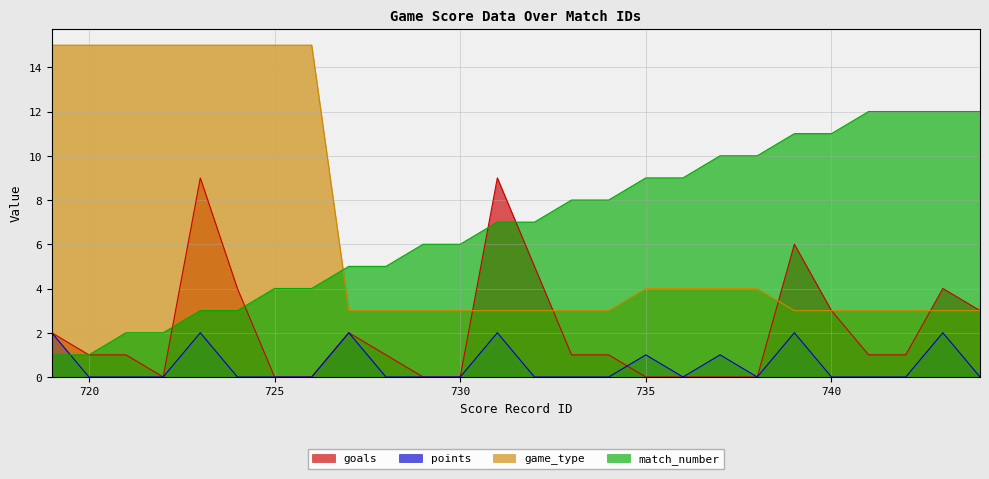

Where do points and match_number first cross each other?

719 and 720